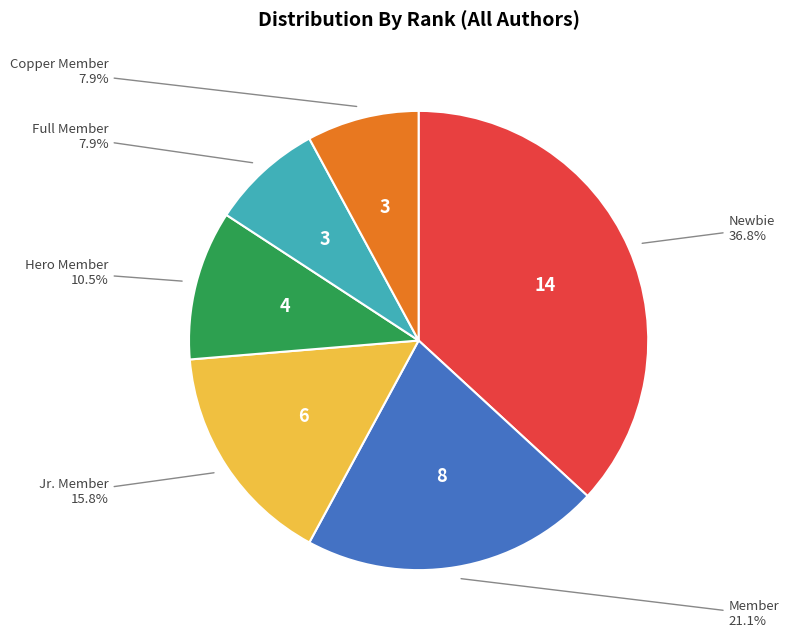

Is there a majority slice in this chart?

No